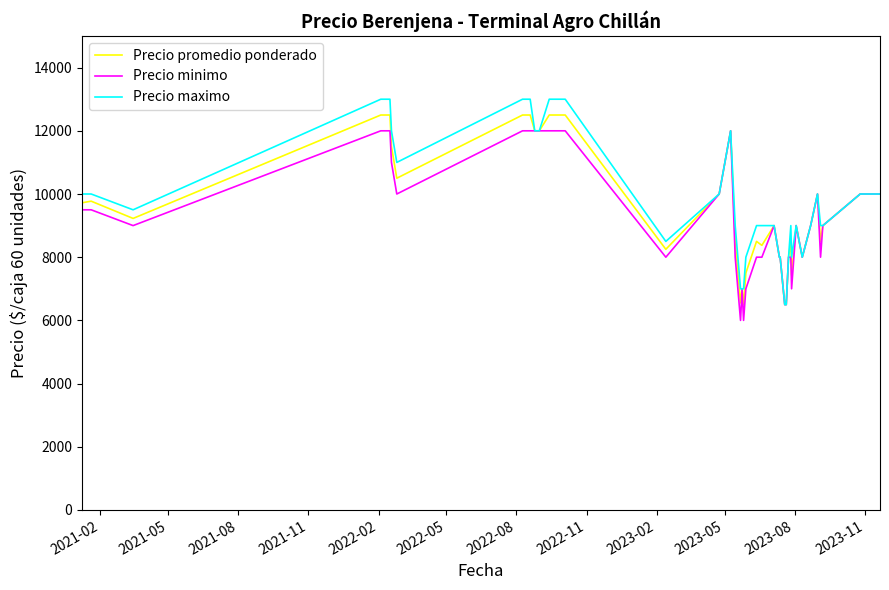

What are all the series names shown in the legend?

Precio promedio ponderado, Precio minimo, Precio maximo